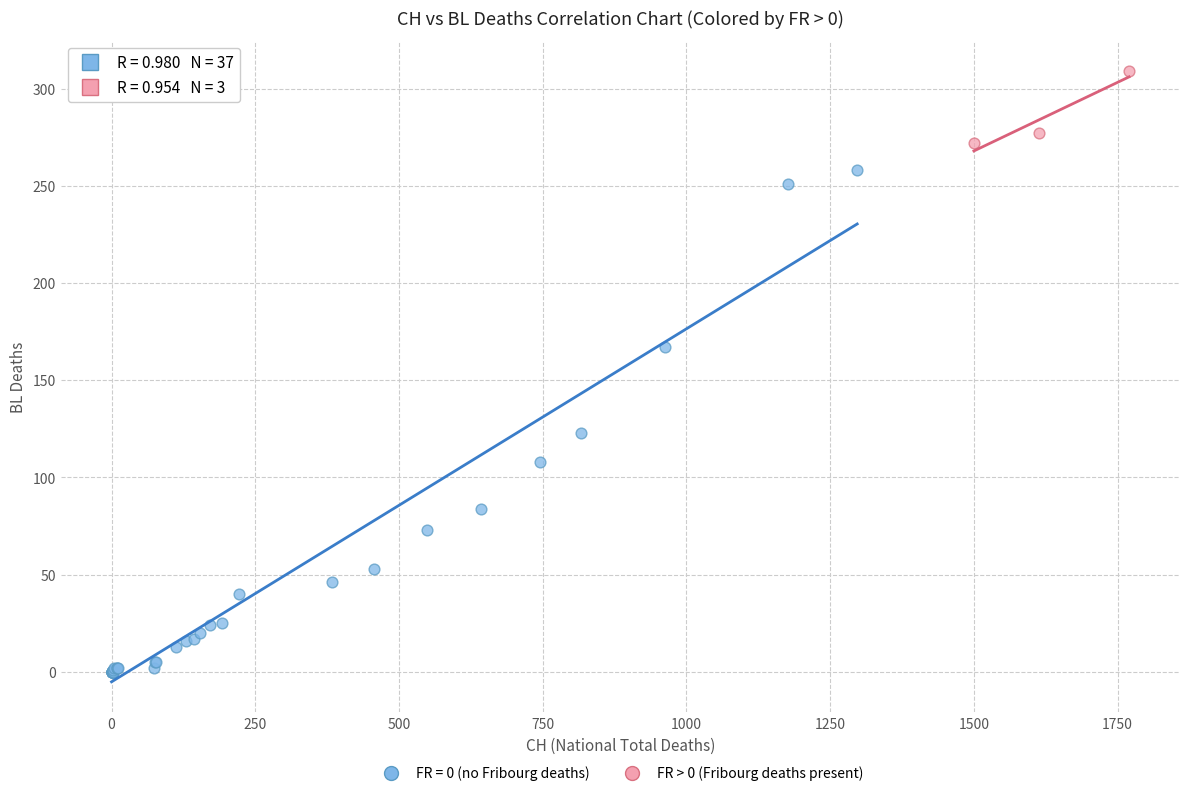

Which series contains the highest Y value?

FR > 0 (Fribourg deaths present)